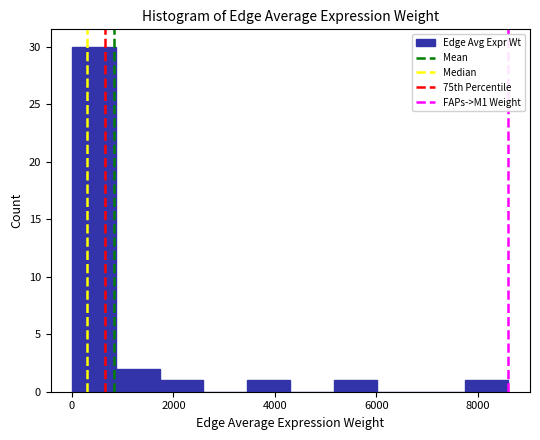

Reading left to right, transcribe this chart: for each bar, give the range it covers on the x-axis and its height. Neither the bar edges nor the heights are printed on the chart, so give them approximately, as read against the axes.

0 to 800: 30
800 to 1800: 2
1800 to 2600: 1
2600 to 3400: 0
3400 to 4400: 1
4400 to 5200: 0
5200 to 6000: 1
6000 to 6800: 0
6800 to 7800: 0
7800 to 8600: 1